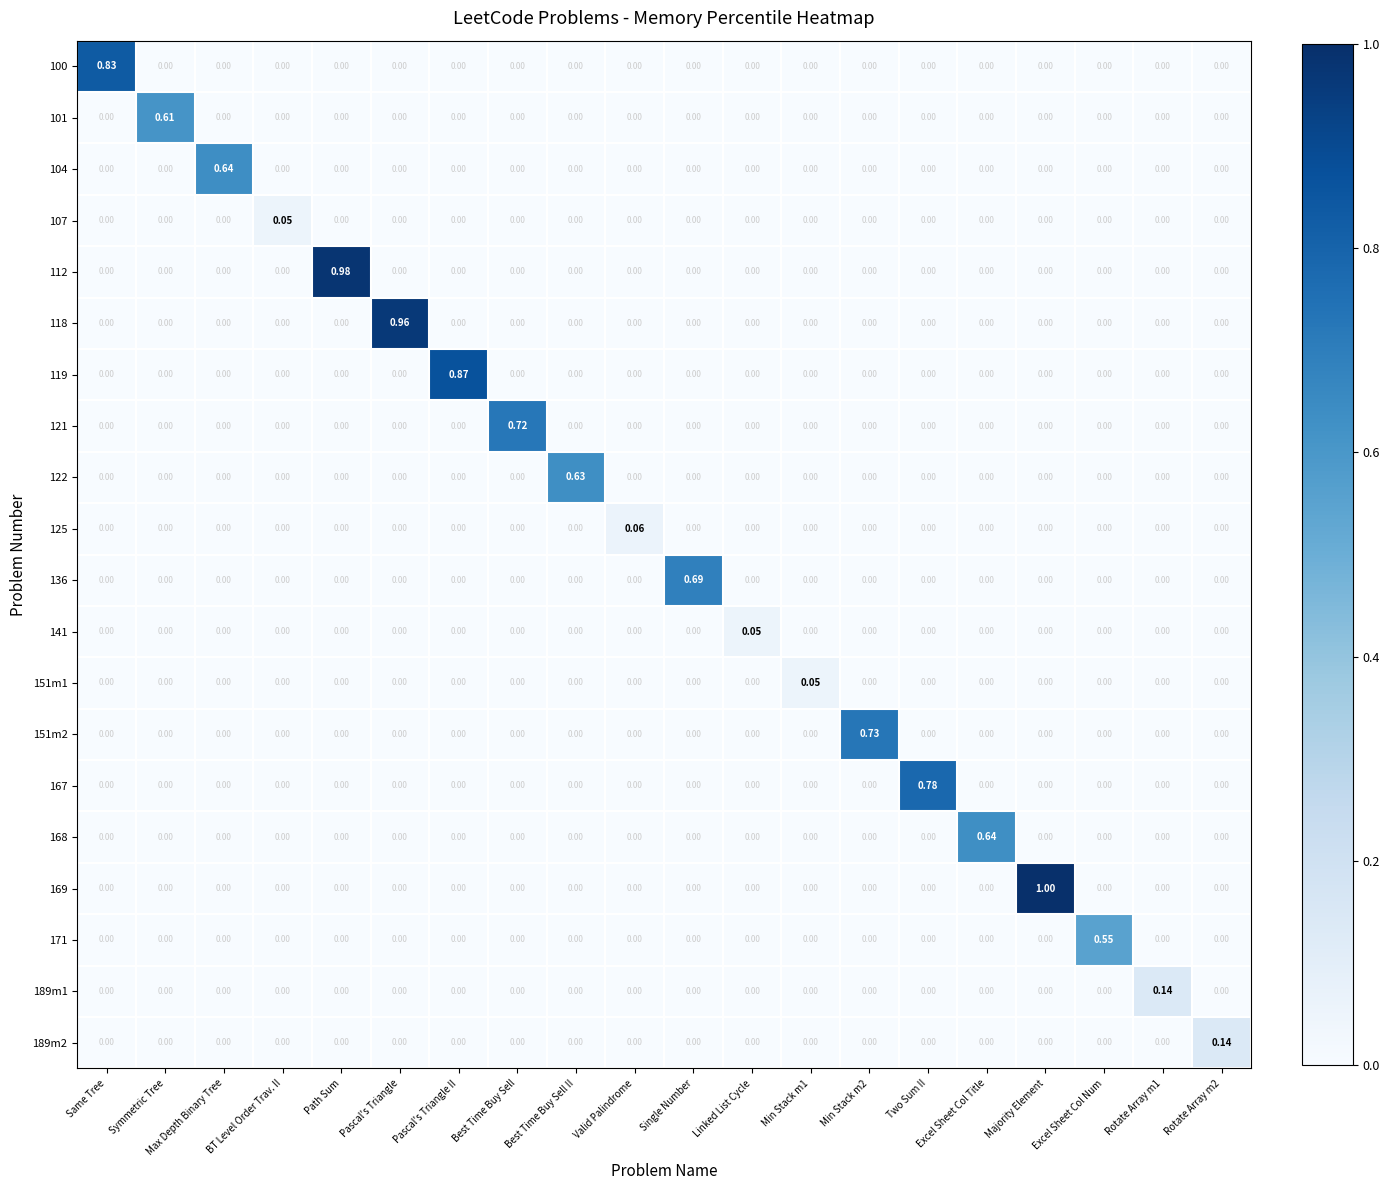

At which category does the chart reach its peak across all series?

Majority Element